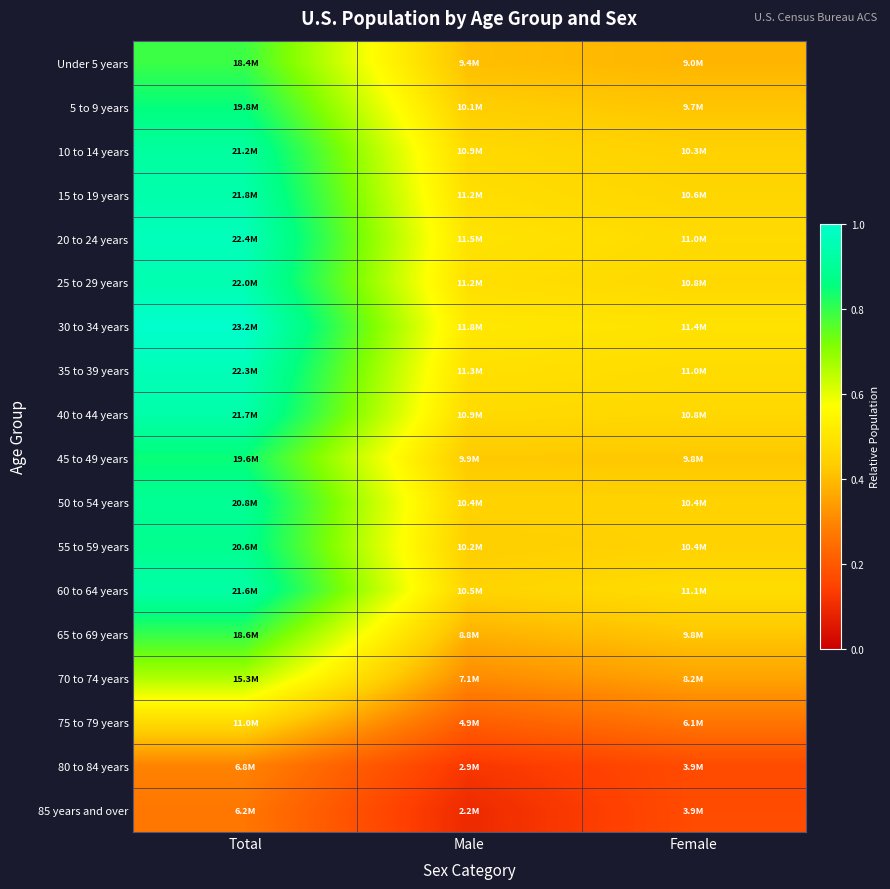

Which category has the lowest value across all series?

Male